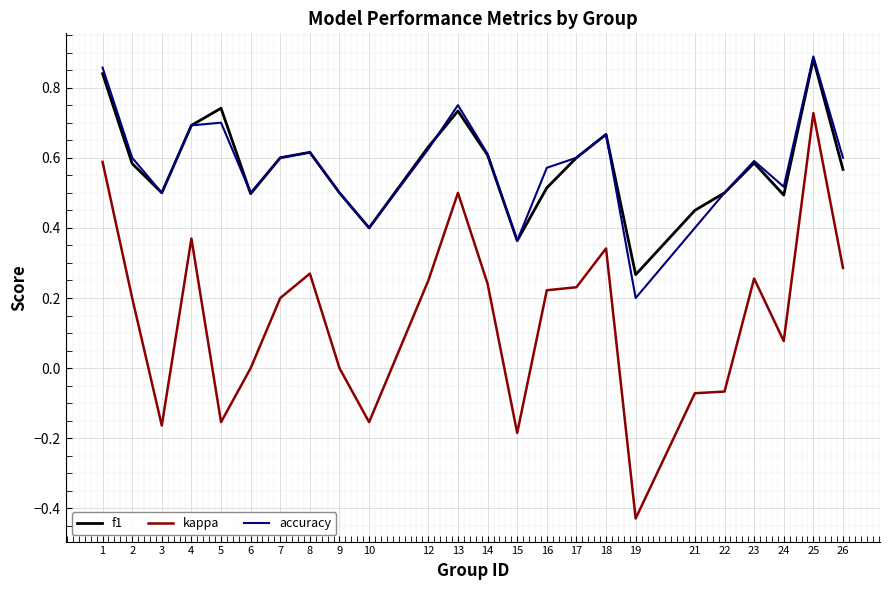

Is the value of kappa at 21 greater than the value of f1 at 15?

No